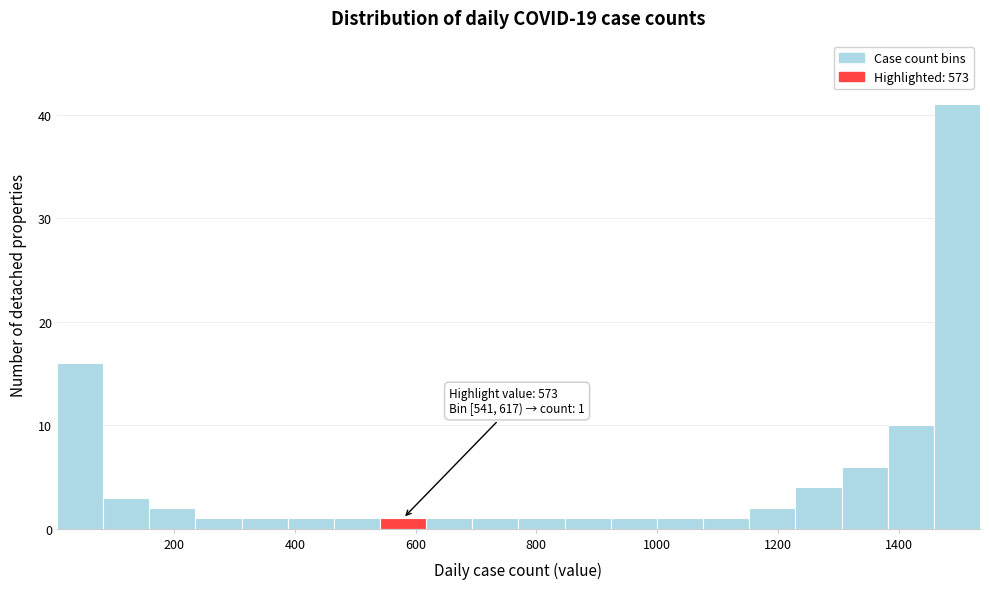

Read against the x-axis, roughly where is the centre of the tallest bar?

1500